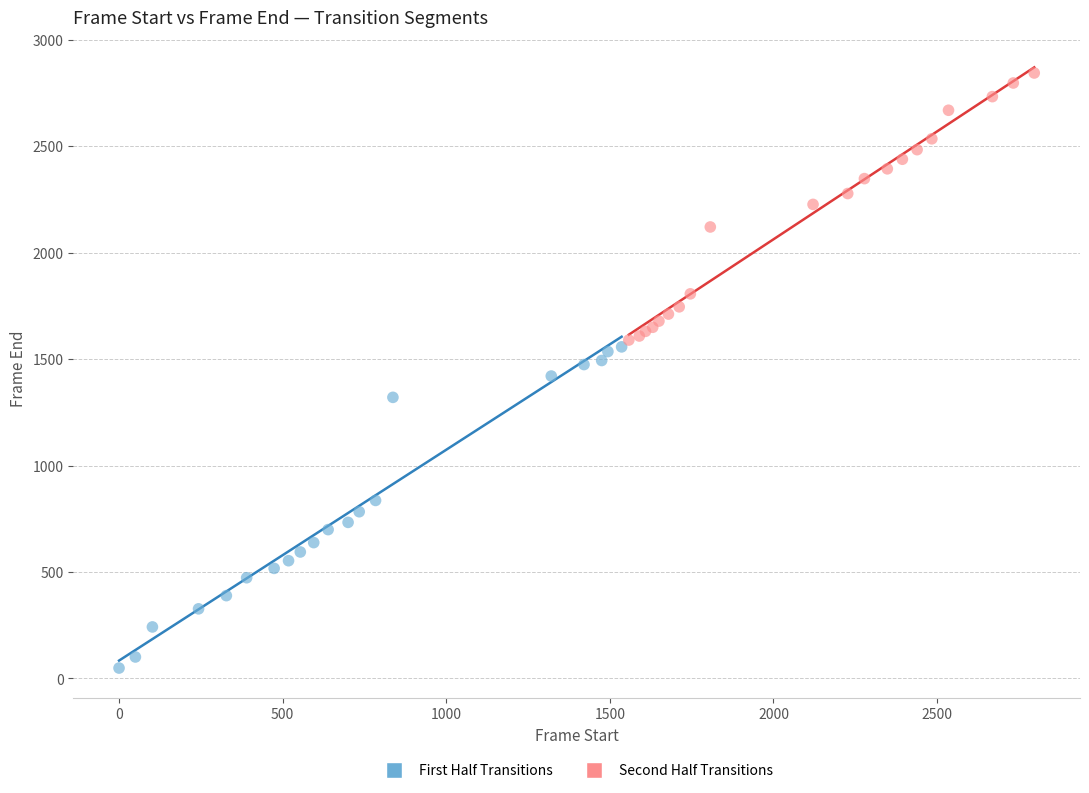

Which series reaches the maximum Y coordinate?

Second Half Transitions